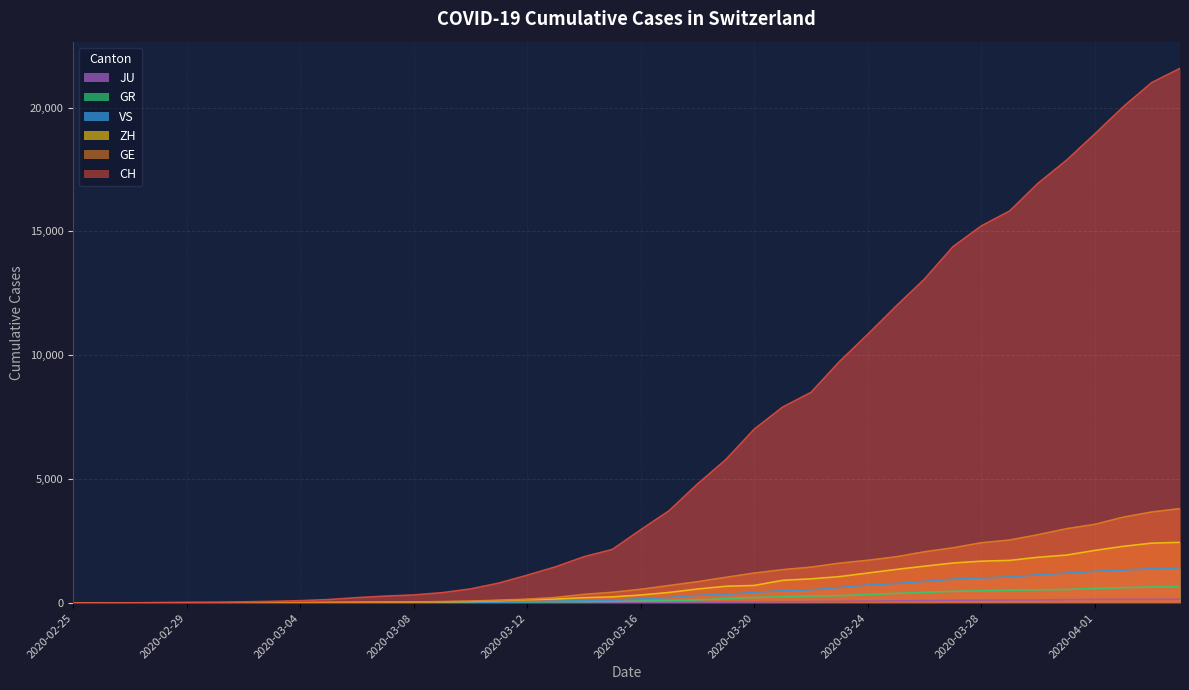

What are all the series names shown in the legend?

CH, GE, ZH, GR, VS, JU